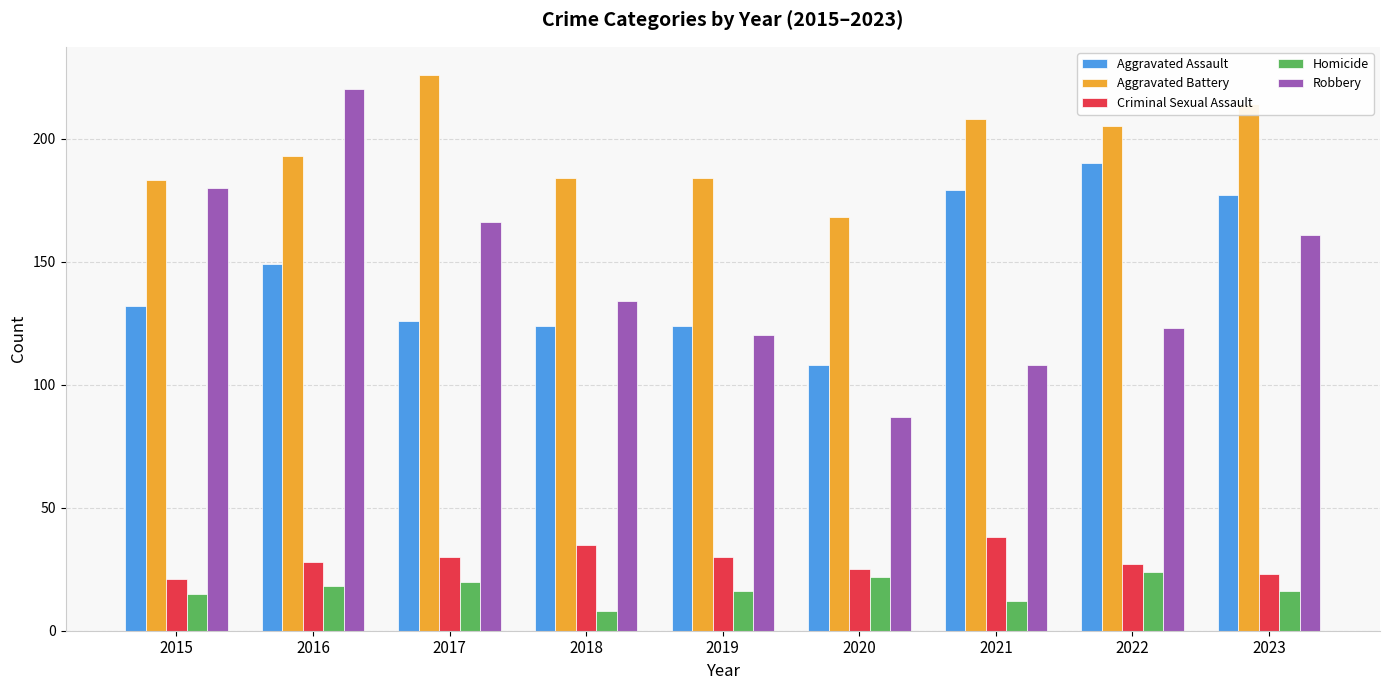

What are all the series names shown in the legend?

Aggravated Assault, Aggravated Battery, Criminal Sexual Assault, Homicide, Robbery